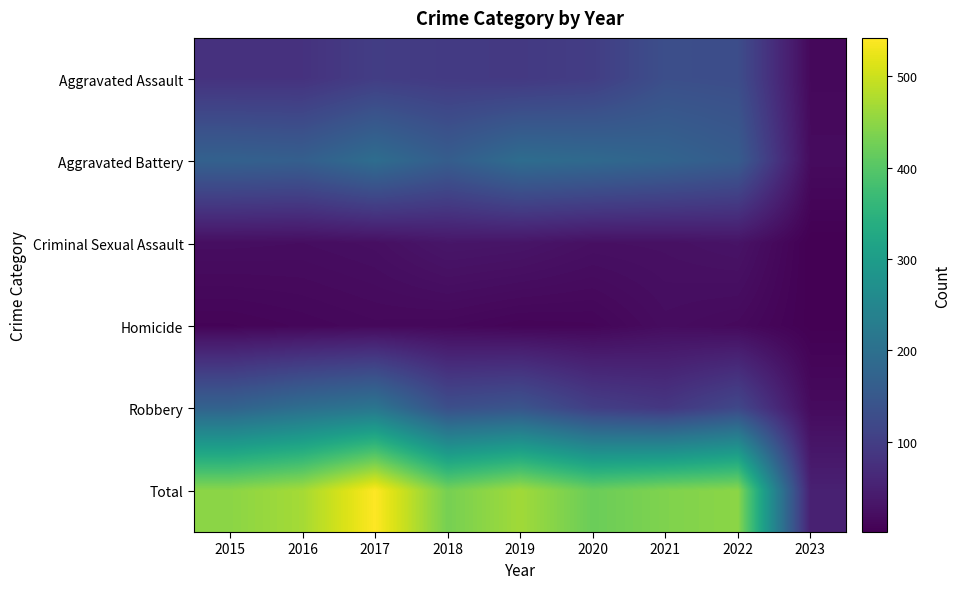

What is the difference between the highest and lowest values at 2018?

418